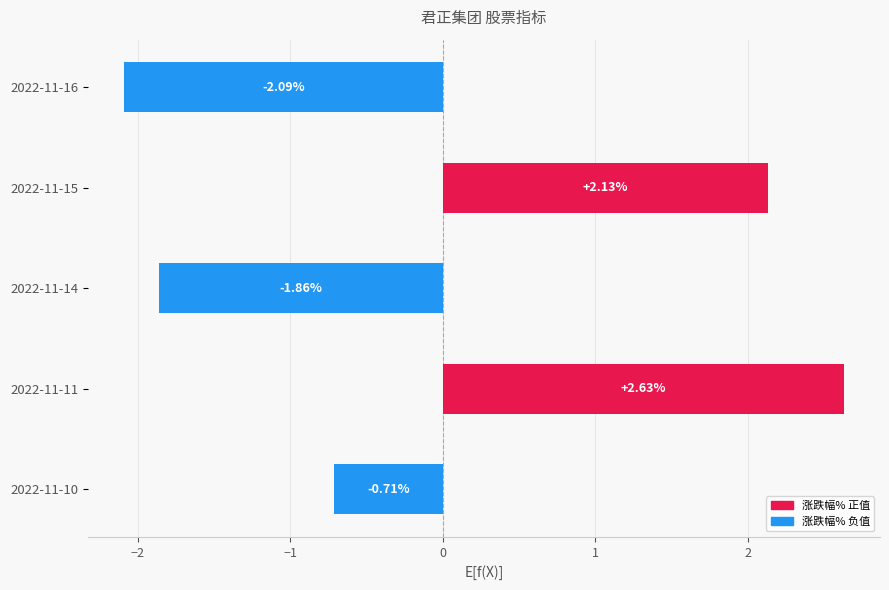

Which category has the lowest value across all series?

2022-11-16